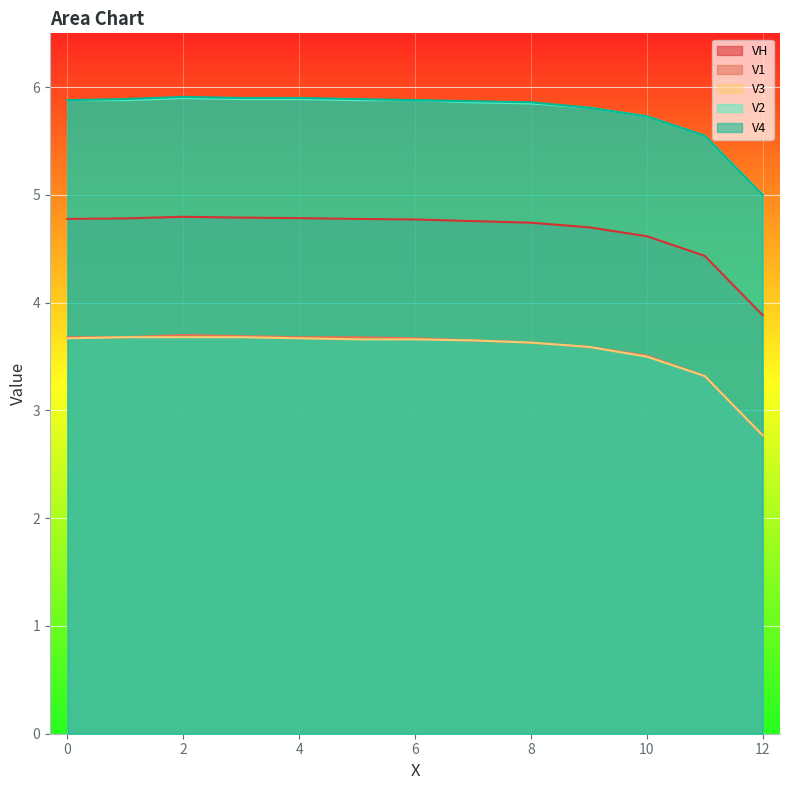

What value does the VH series have at 8?

4.7